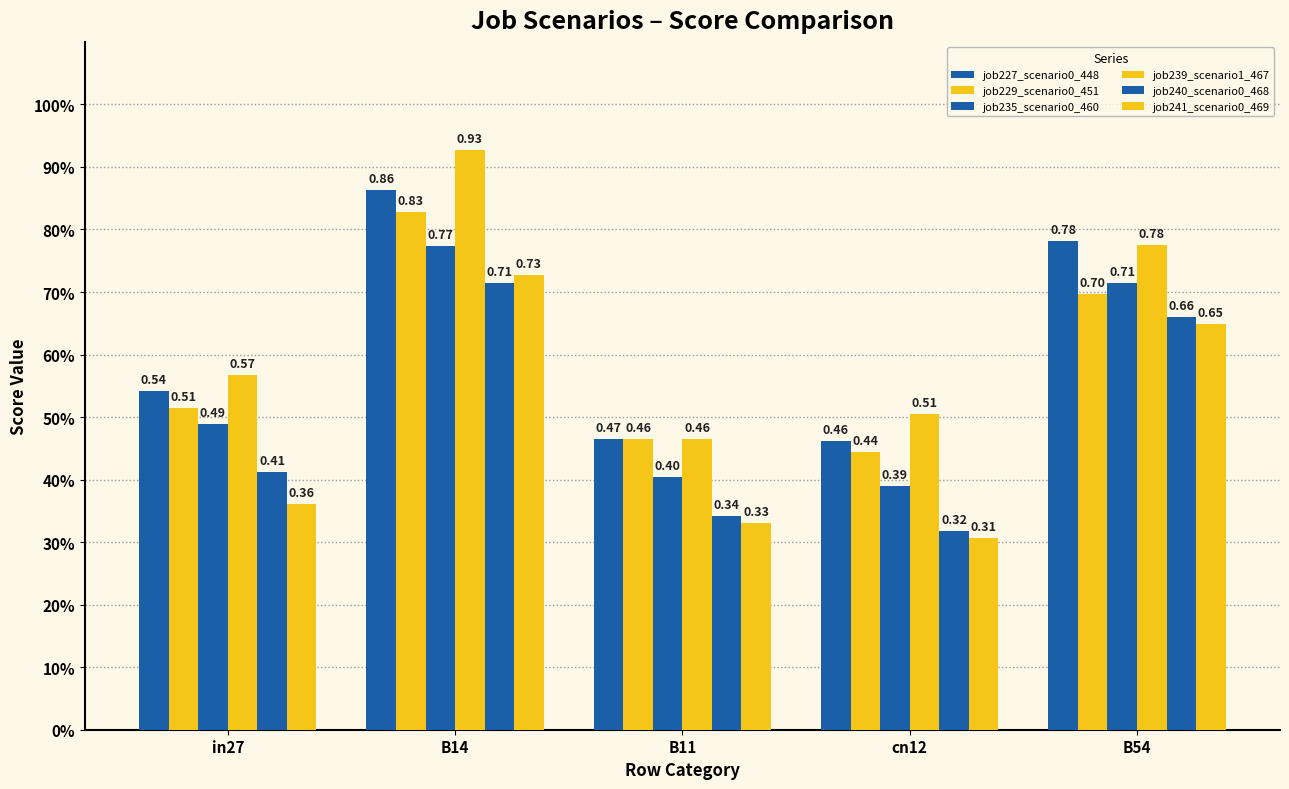

Reading left to right, what are all the values shown in this chart?

job227_scenario0_448: 0.5	0.9	0.5	0.5	0.8
job229_scenario0_451: 0.5	0.8	0.5	0.4	0.7
job235_scenario0_460: 0.5	0.8	0.4	0.4	0.7
job239_scenario1_467: 0.6	0.9	0.5	0.5	0.8
job240_scenario0_468: 0.4	0.7	0.3	0.3	0.7
job241_scenario0_469: 0.4	0.7	0.3	0.3	0.6